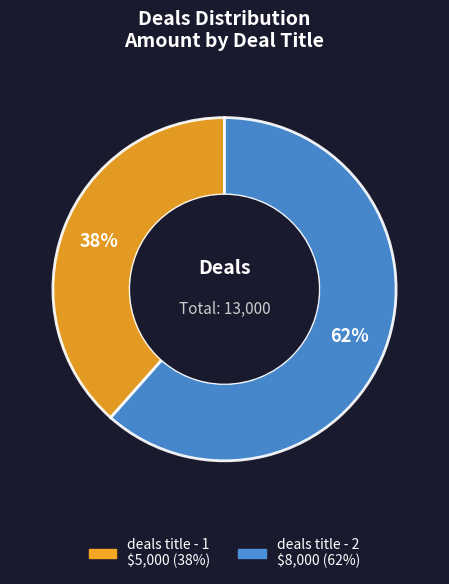

What is the ratio of the value at deals title - 2 to the value at deals title - 1?

1.6